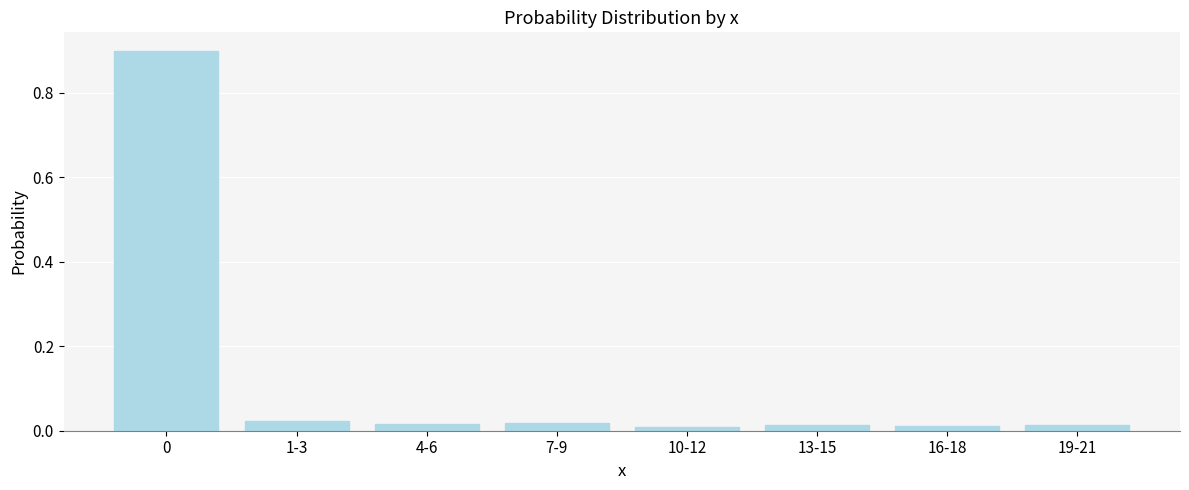

What is the greatest value displayed?

0.9